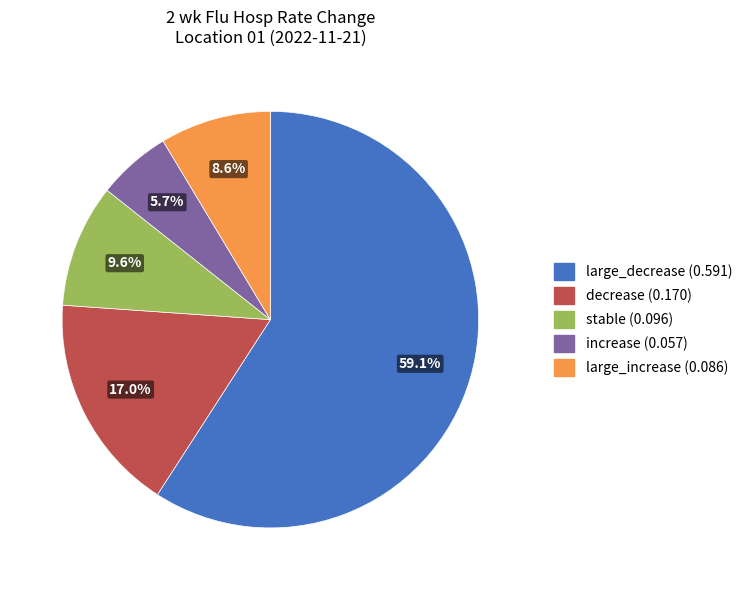

Which category accounts for the majority?

large_decrease